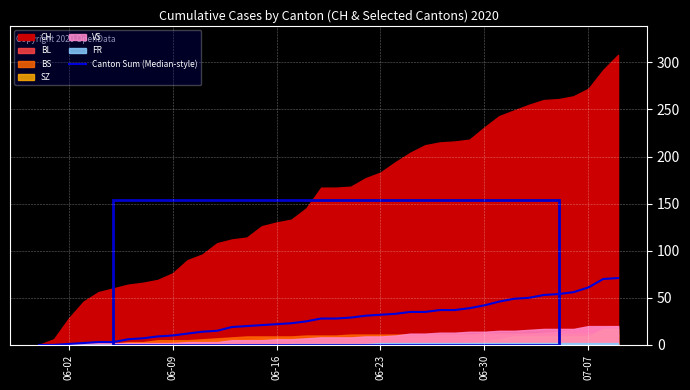

What is the label of the 17th point from the left?

06-16